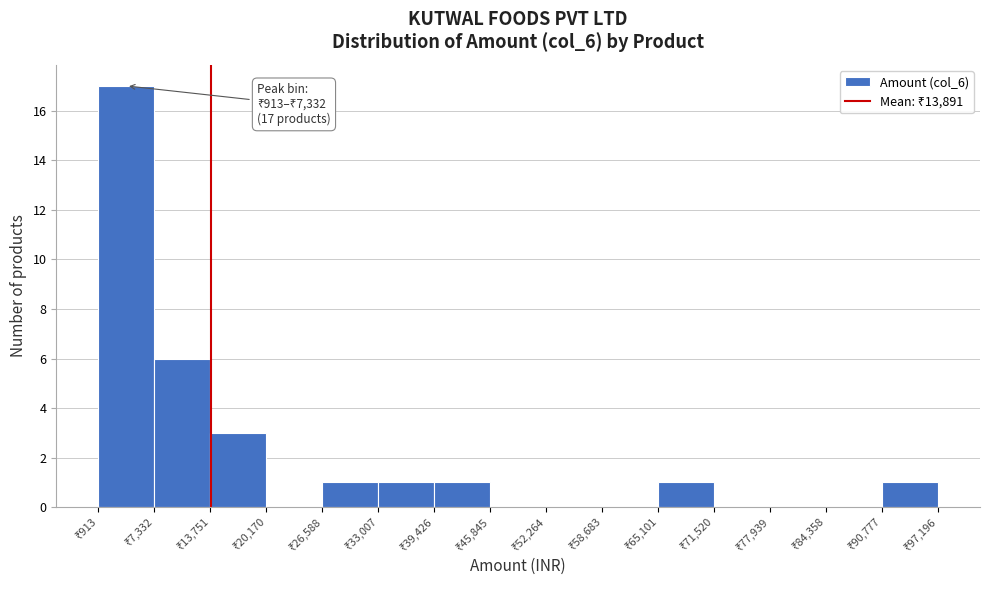

Which range on the x-axis has the tallest bar?

1000 to 7000